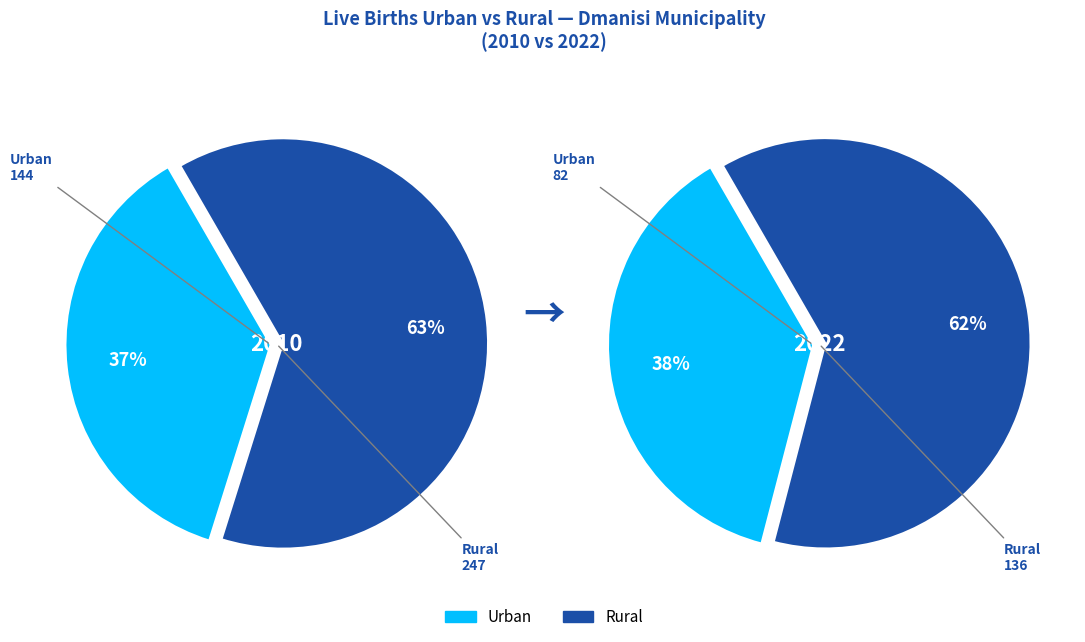

What percentage is the 2010 slice, to the nearest percent?

64%